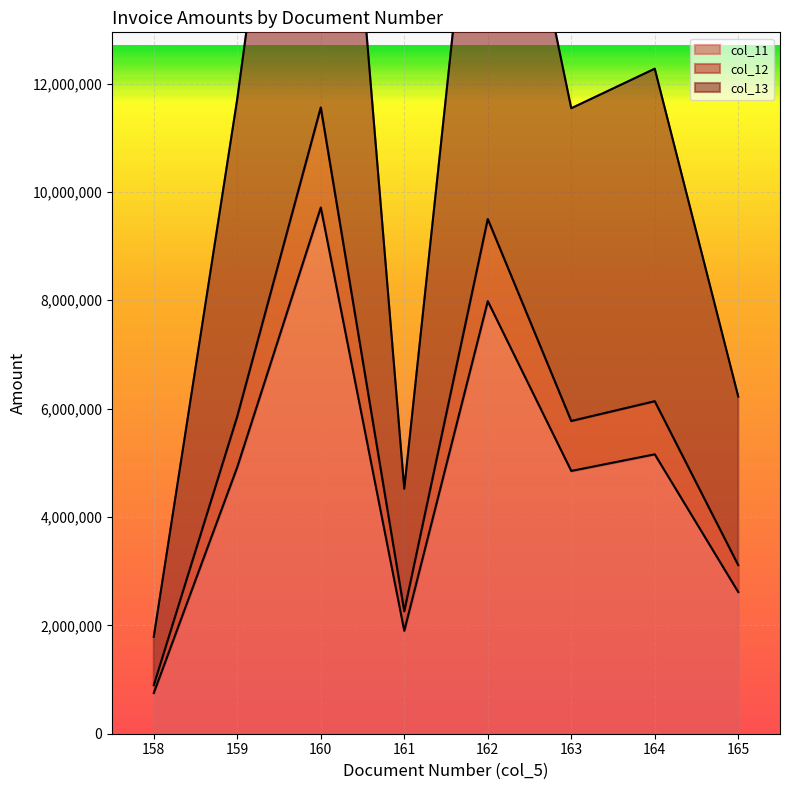

Where is col_11 nearest to the value 5232139?

164